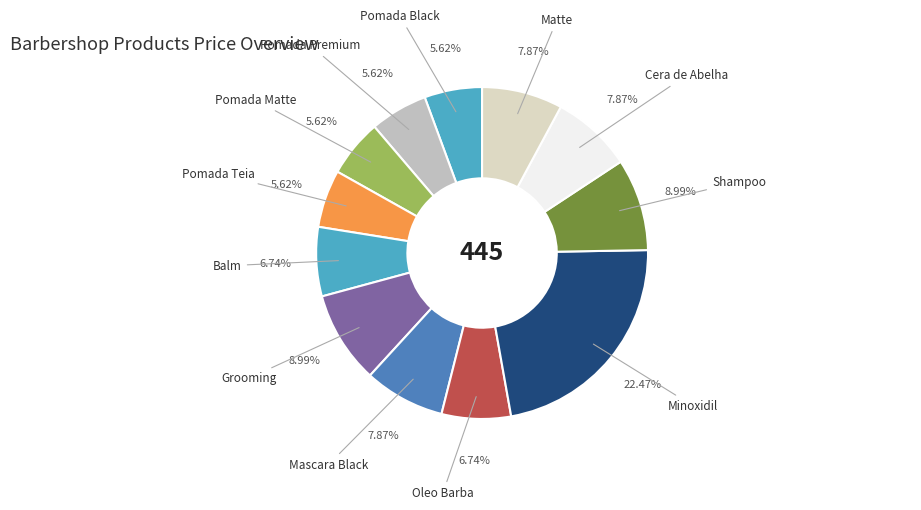

How many segments does this pie chart have?

12